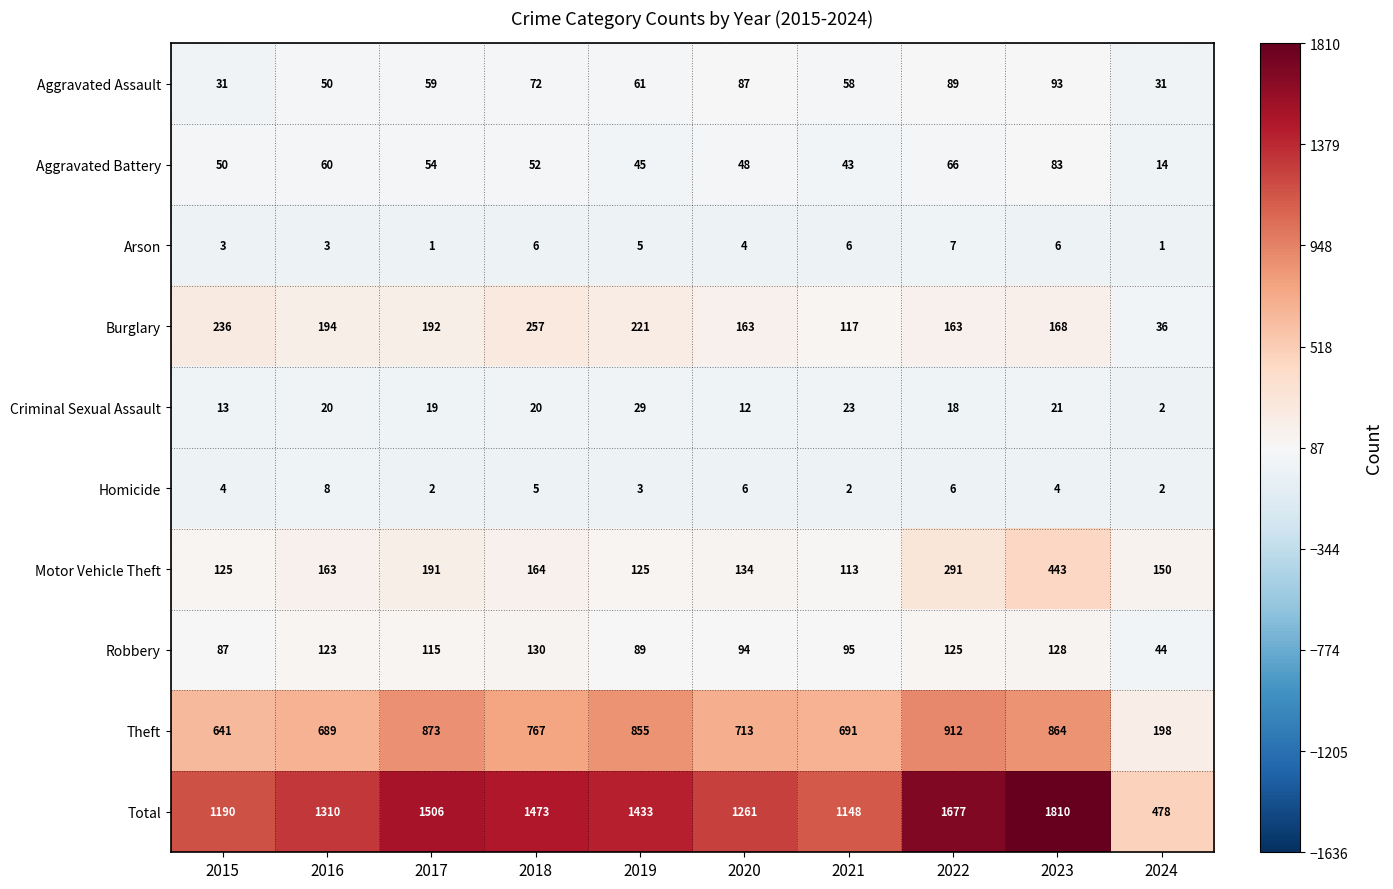

At how many categories does at least one series exceed 236?

10